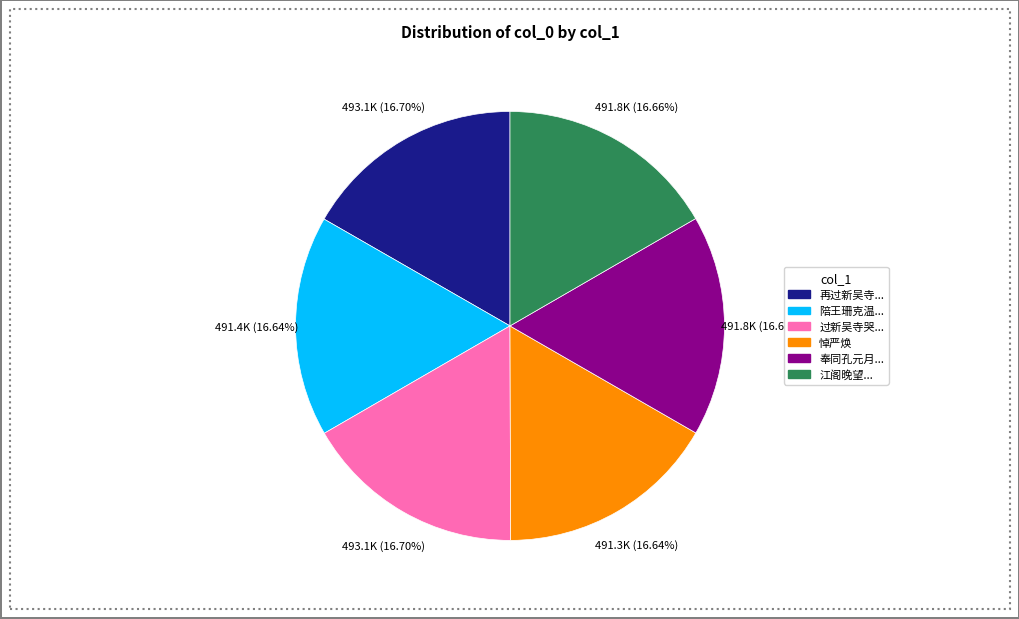

To the nearest percent, what is the average slice percentage?

17%